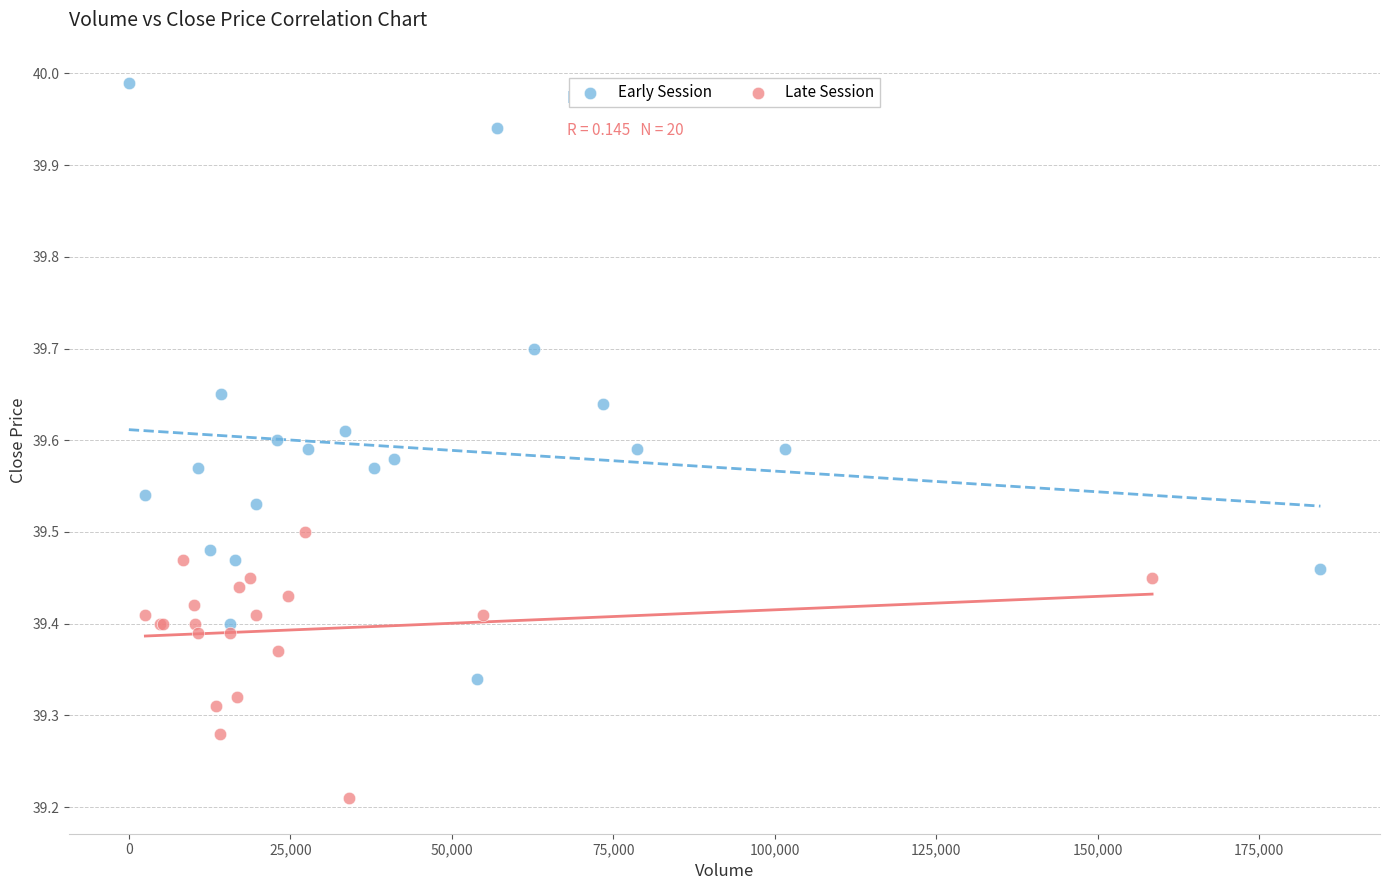

Which series has the largest Y range (max minus min)?

Early Session